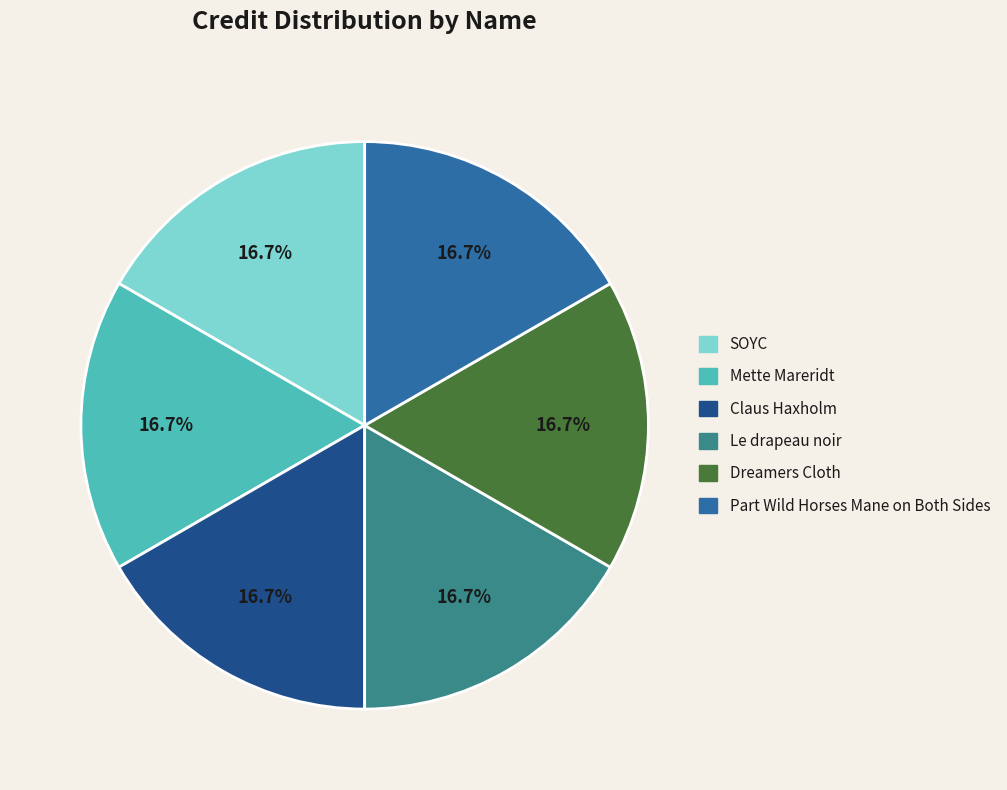

Approximately how many times larger is the value at Claus Haxholm compared to Dreamers Cloth?

1.0